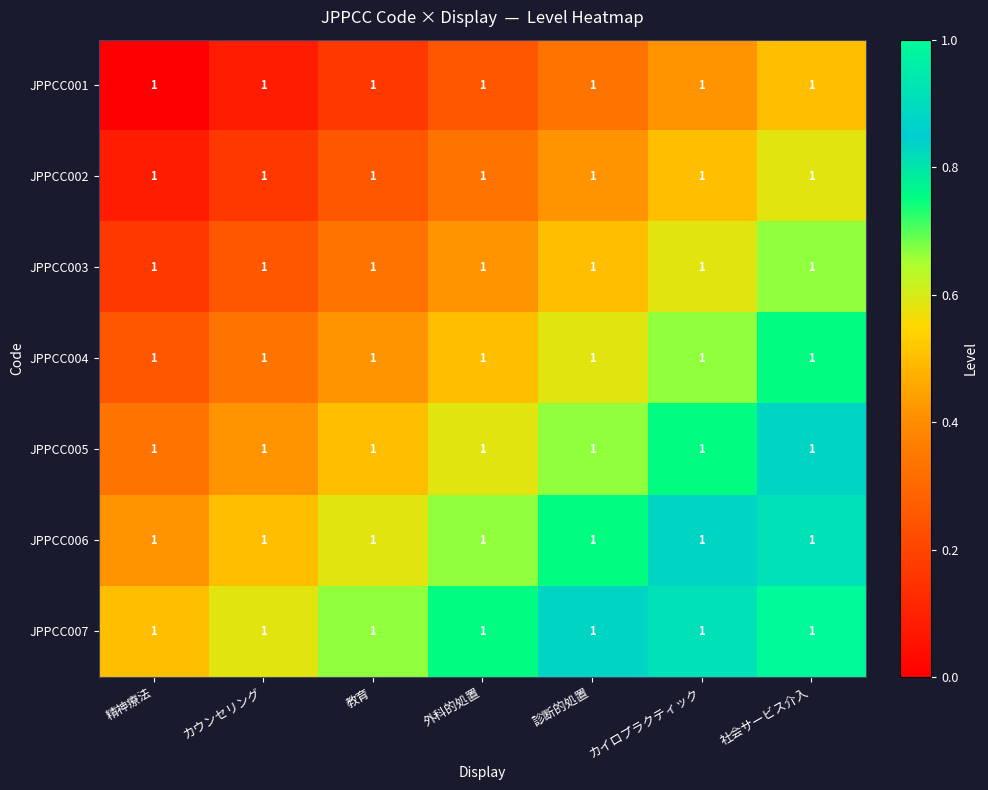

Where is JPPCC005 nearest to the value 0?

精神療法